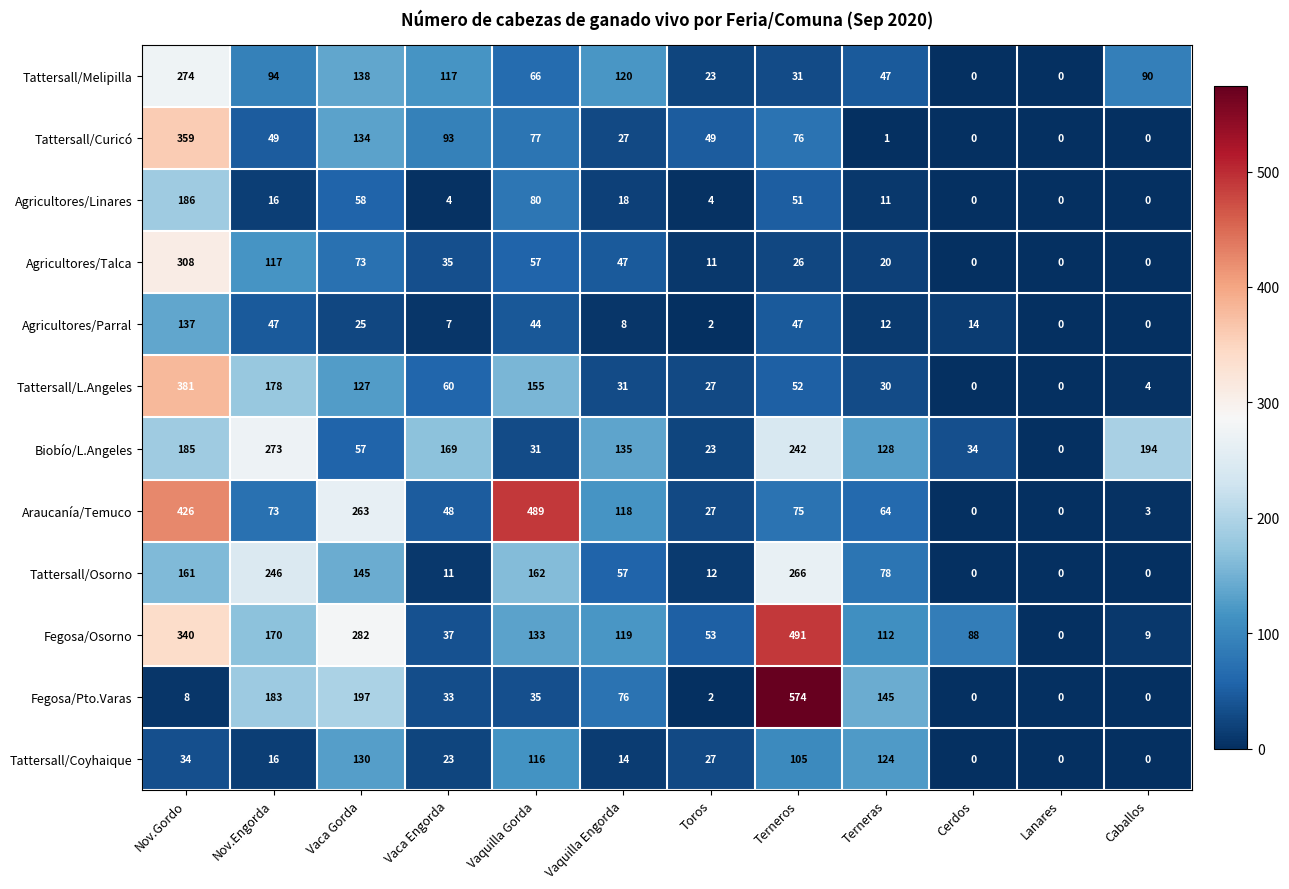

List the series in order of their peak value, lowest first.

Tattersall/Coyhaique, Agricultores/Parral, Agricultores/Linares, Tattersall/Osorno, Biobío/L.Angeles, Tattersall/Melipilla, Agricultores/Talca, Tattersall/Curicó, Tattersall/L.Angeles, Araucanía/Temuco, Fegosa/Osorno, Fegosa/Pto.Varas